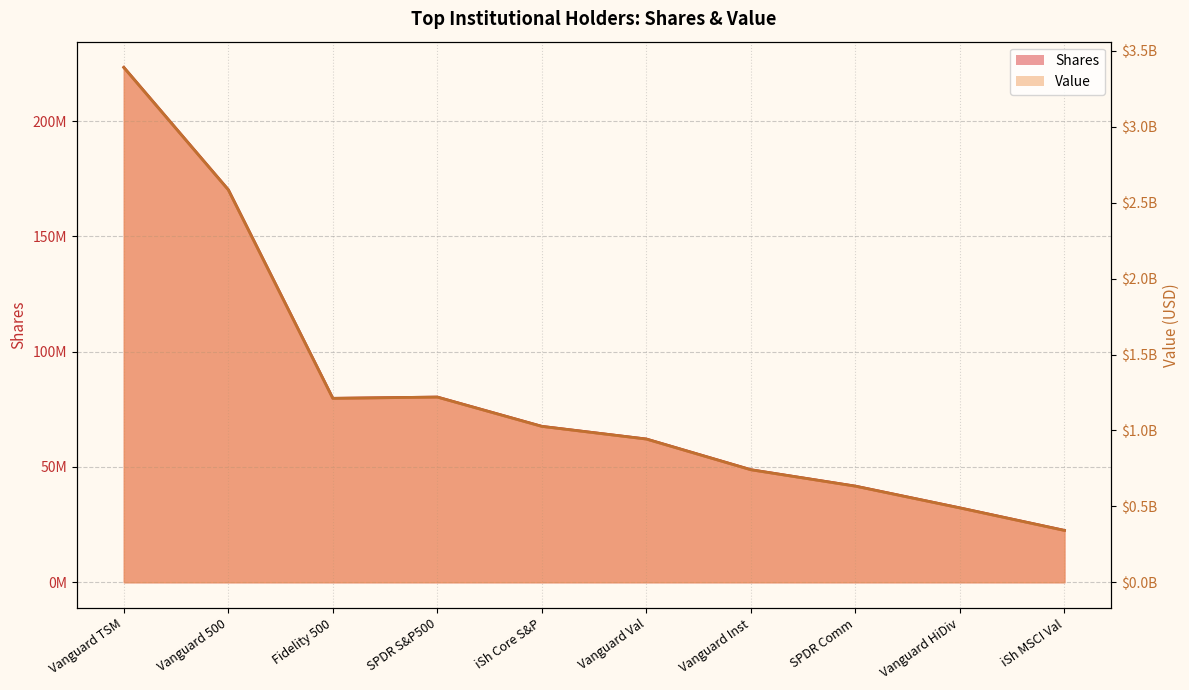

How many interior local valleys does the Value series have?

1